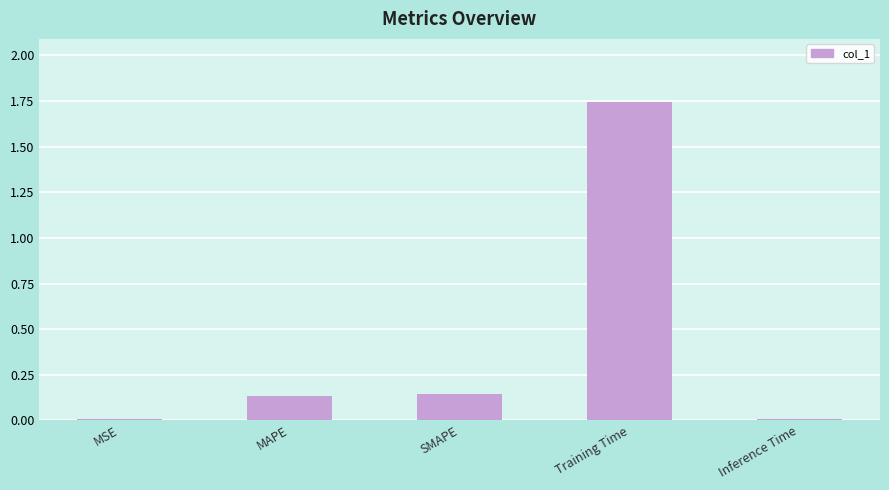

What is the label of the 2nd bar from the right?

Training Time